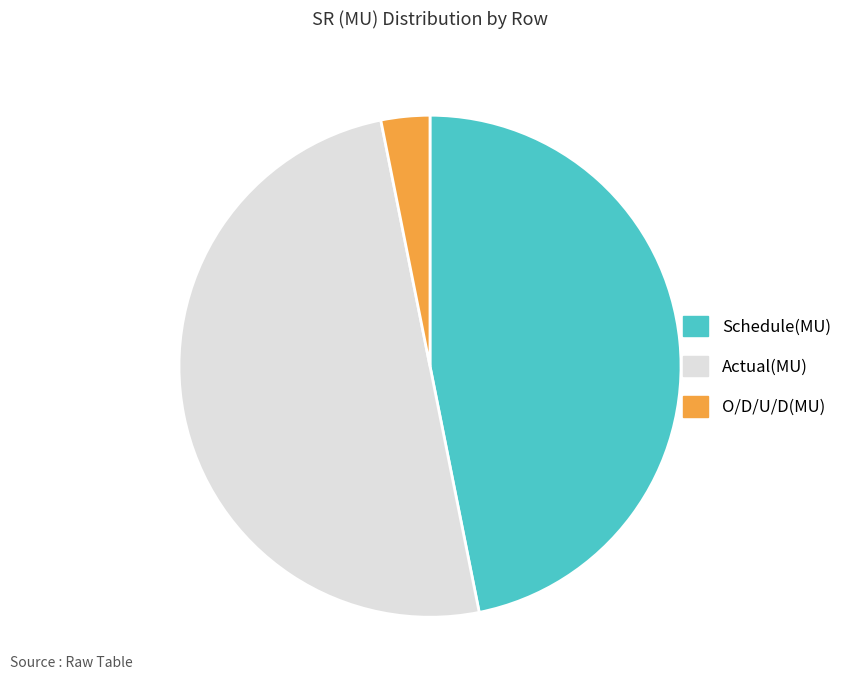

Rank the categories by value from lowest to highest.

O/D/U/D(MU), Schedule(MU), Actual(MU)